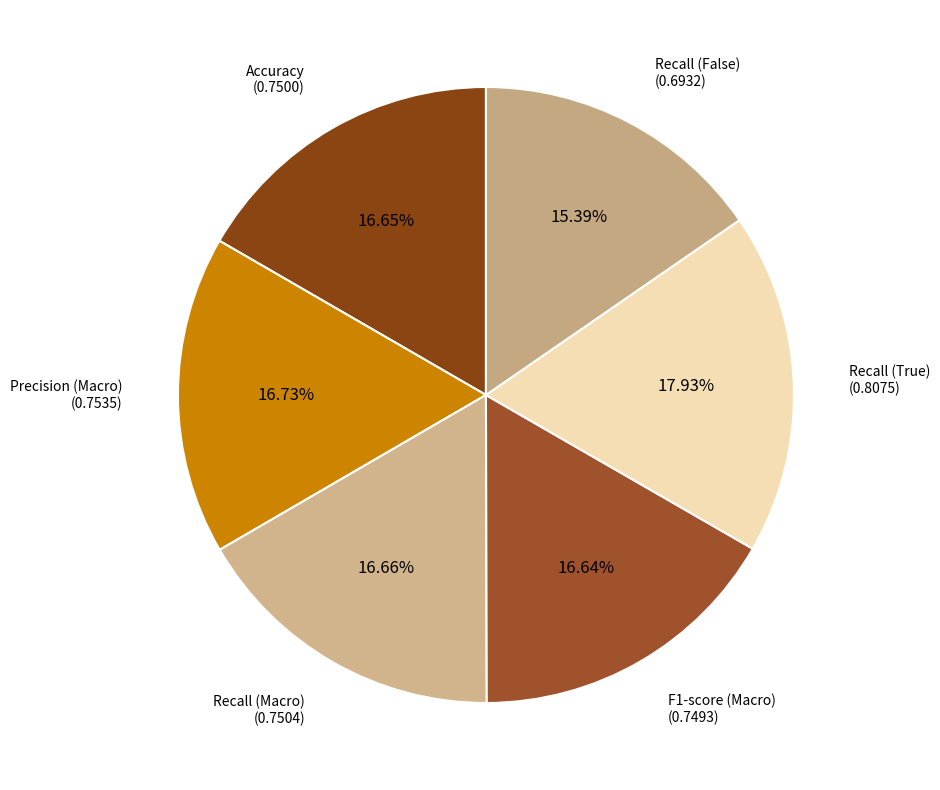

What is the smallest slice in the pie chart?

Recall (False)